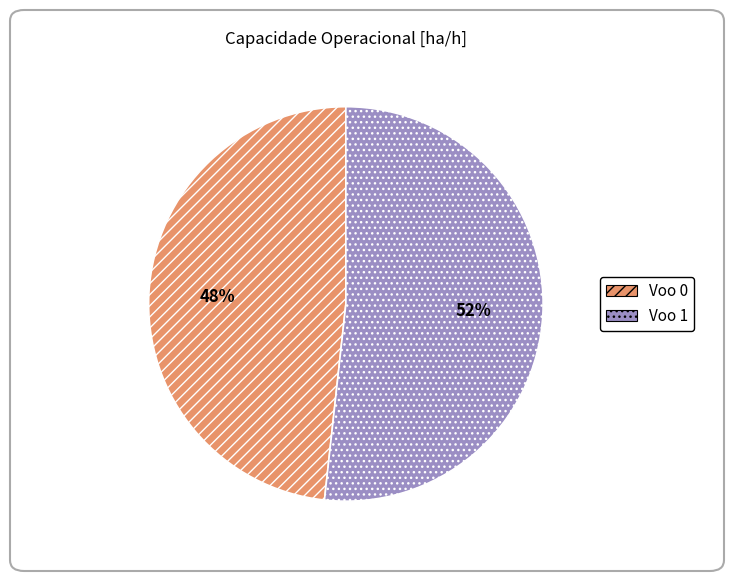

What is the ratio of the value at Voo 1 to the value at Voo 0?

1.1